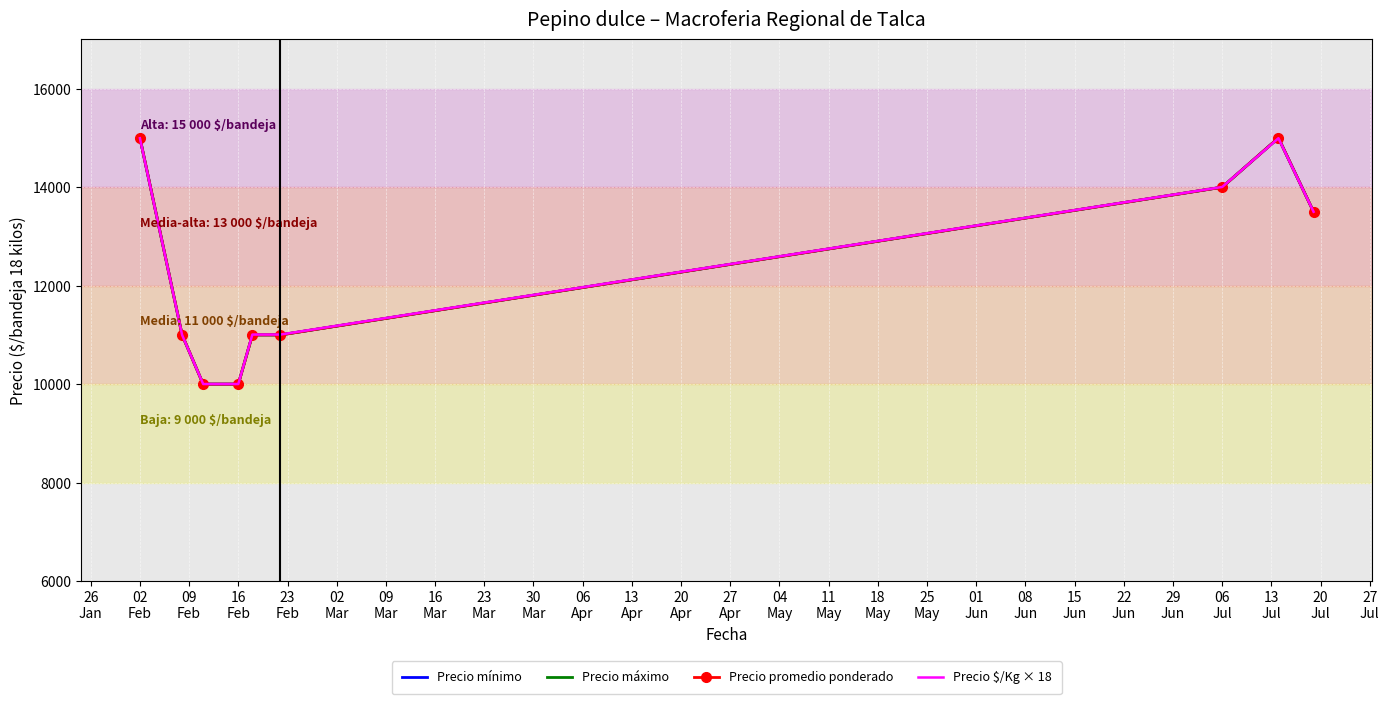

What is the lowest value of the Precio máximo series?

10000